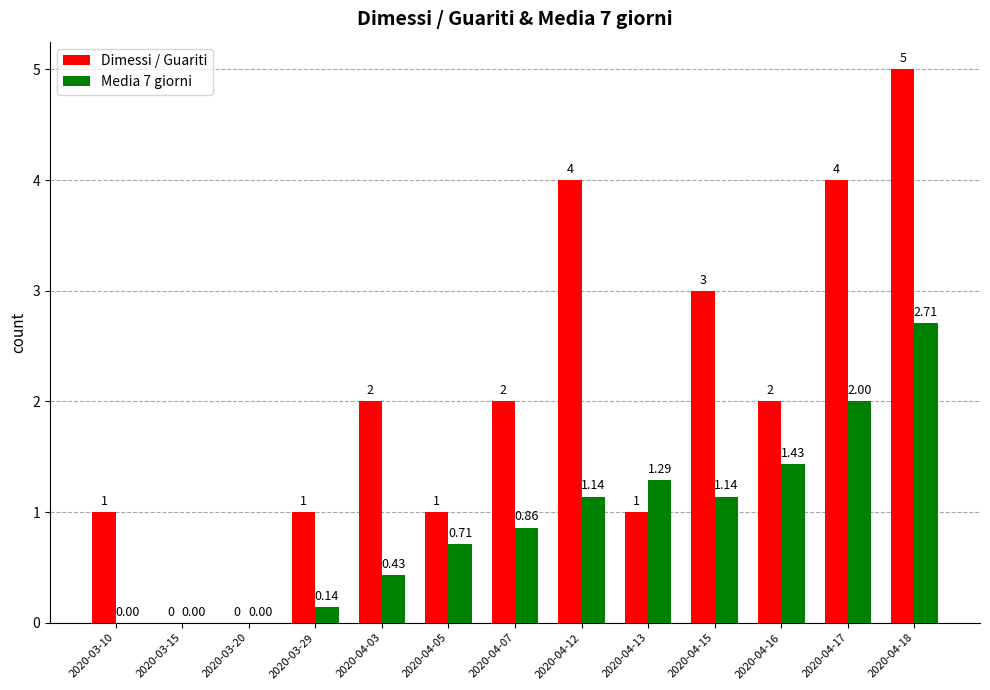

At which category is the sum across all series the highest?

2020-04-18